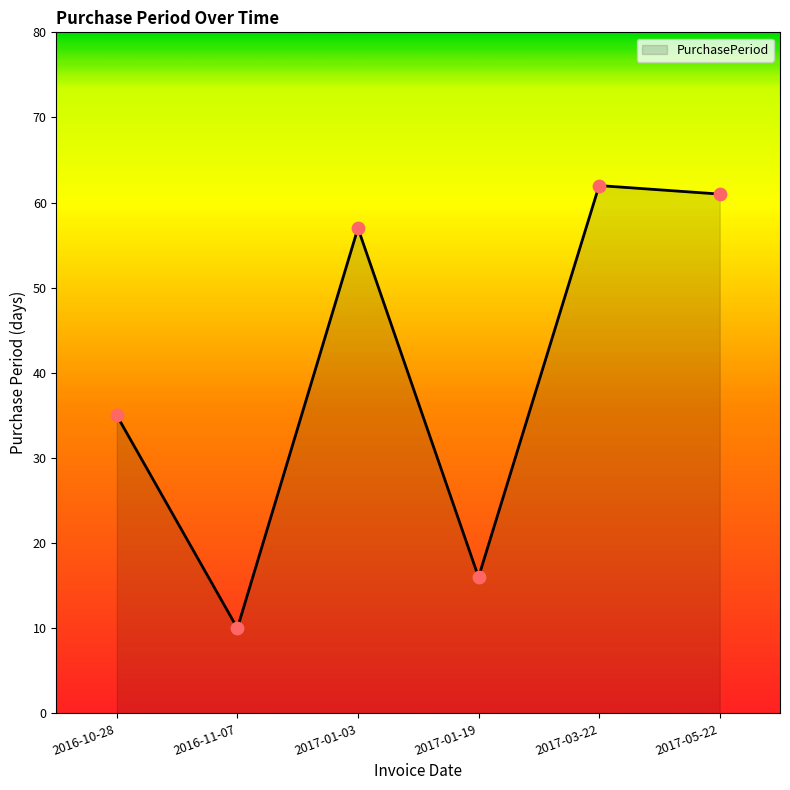

Between 2016-10-28 and 2016-11-07, which is larger?

2016-10-28